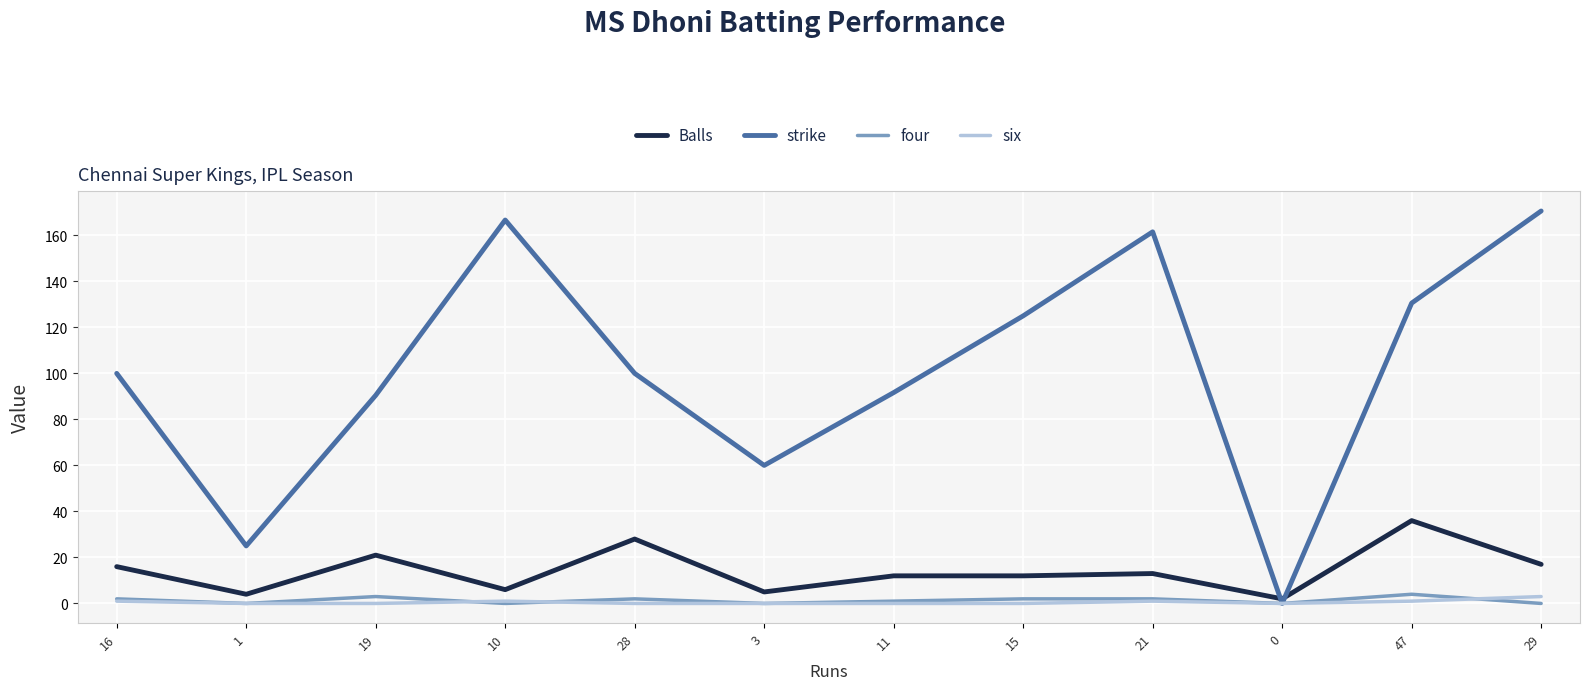

At which label does Balls first exceed 13?

16